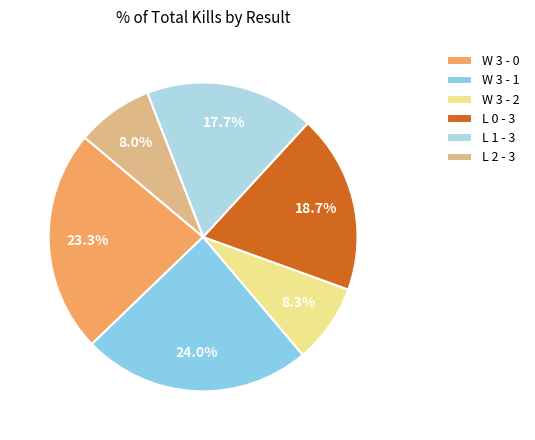

What is the total percentage of L 2 - 3 and W 3 - 2?

16.3%